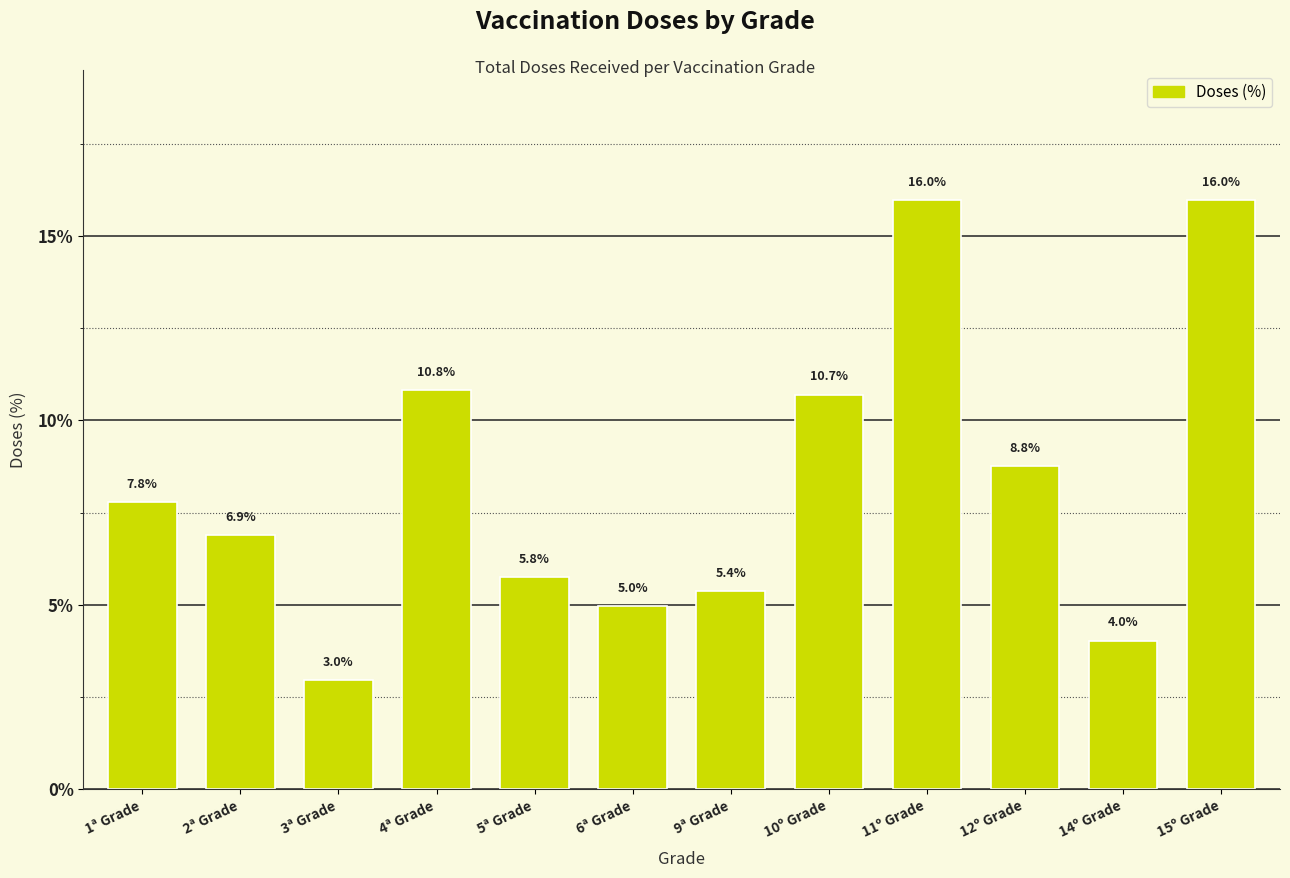

Reading left to right, transcribe all the data shown in this chart.

7.8	6.9	3.0	10.8	5.8	5.0	5.4	10.7	16.0	8.8	4.0	16.0